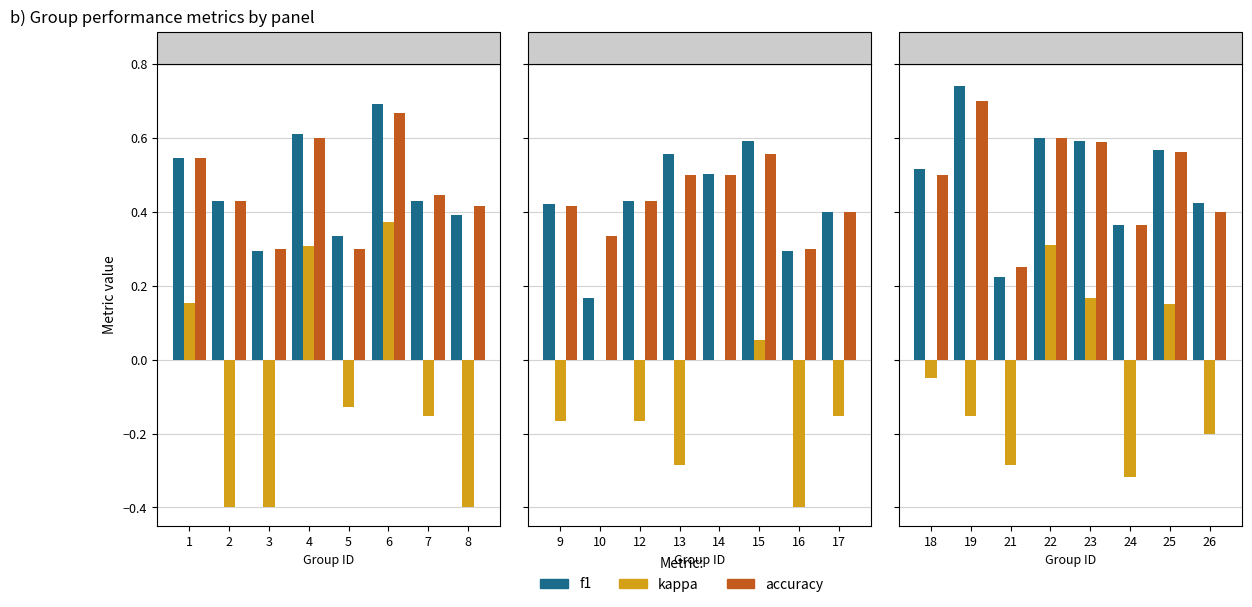

What is the greatest value displayed?

0.7